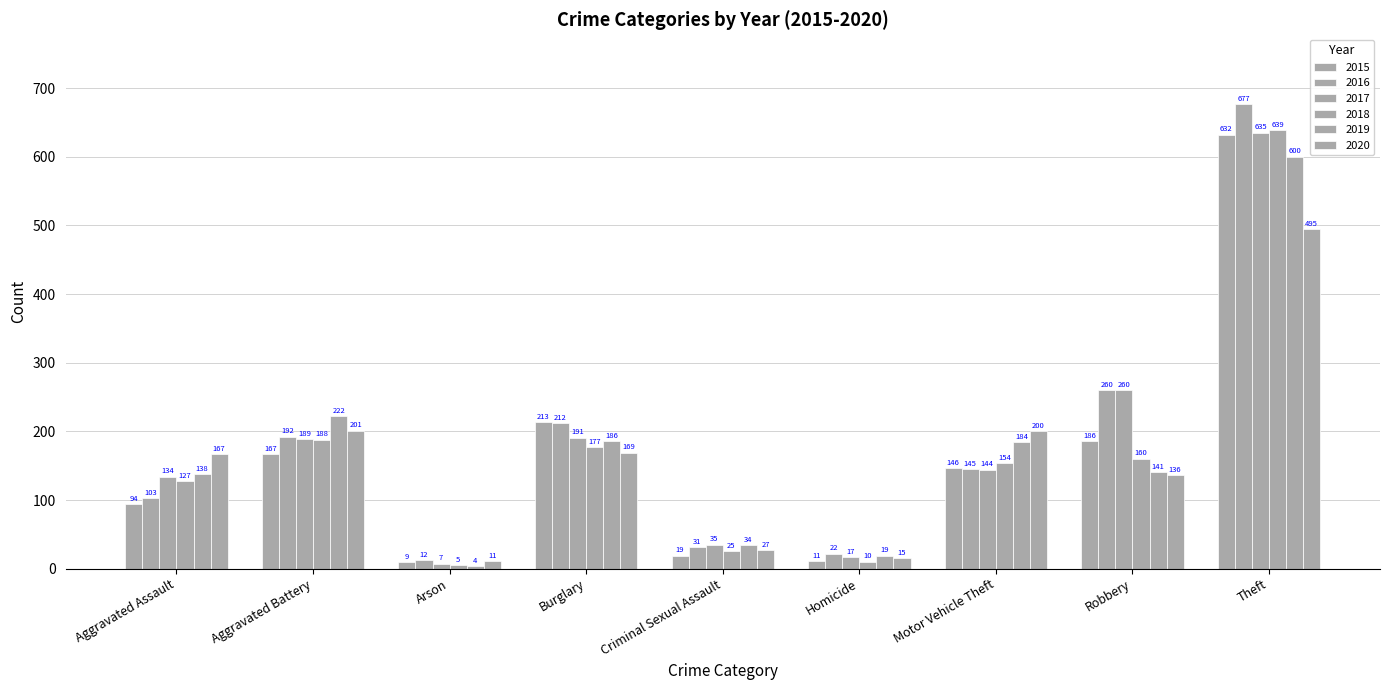

True or false: 2018 has a value of 882 at Theft.

False